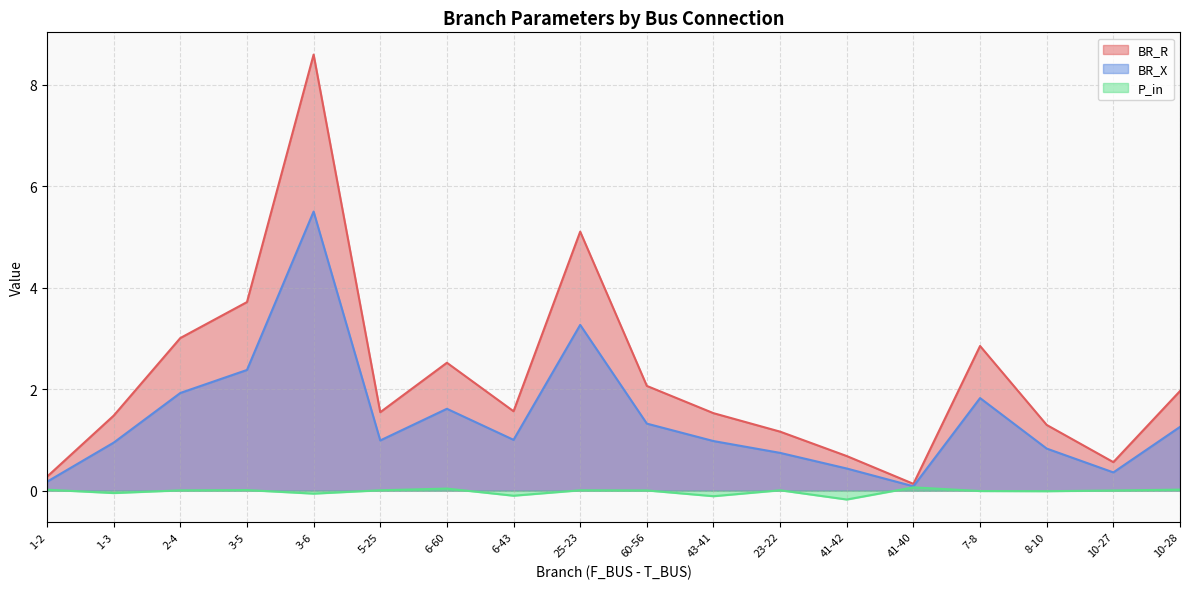

Which has a higher value, 41-42 or 8-10?

8-10